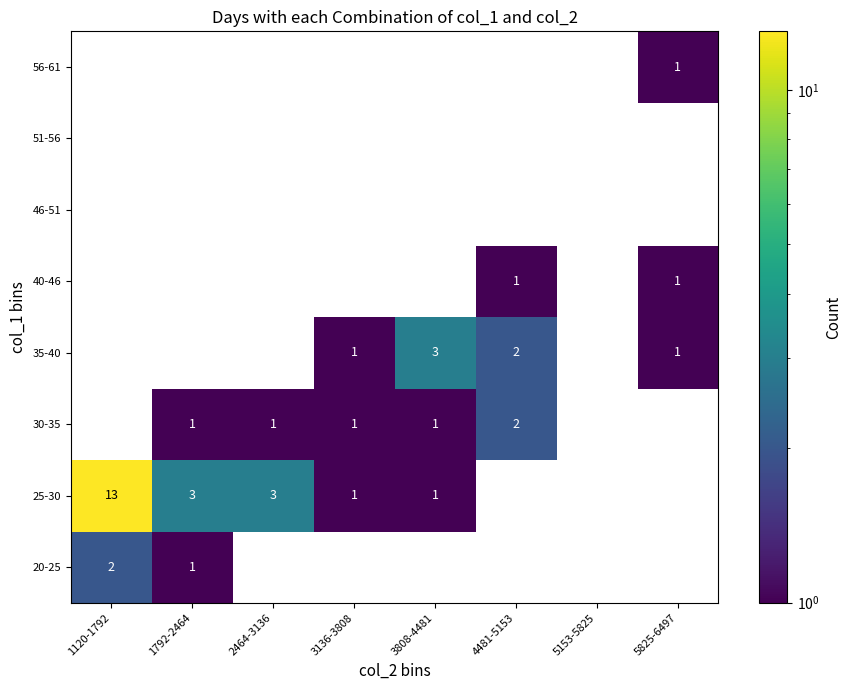

Is it true that 30-35 equals 1 at 3136-3808?

True